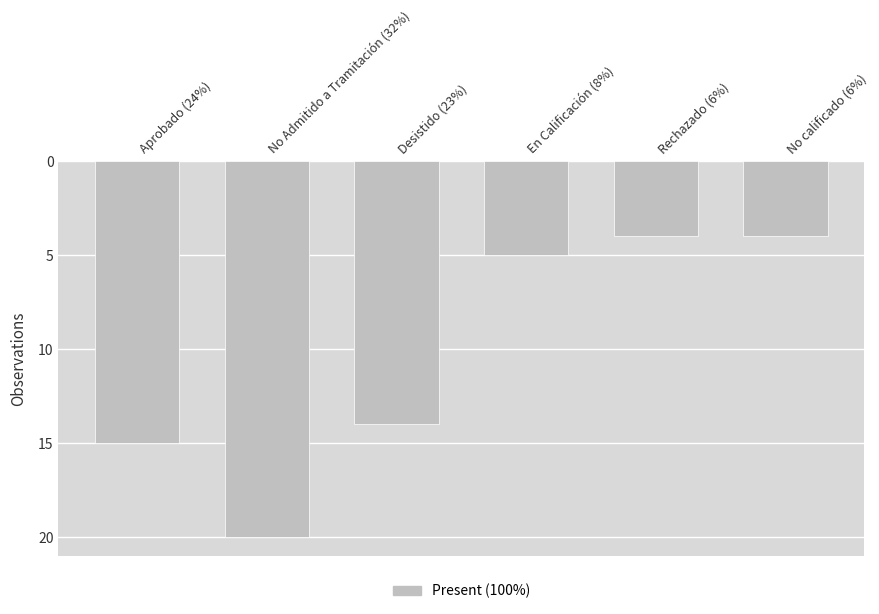

The chart shows a value of 3 at Rechazado (6%). True or false?

False